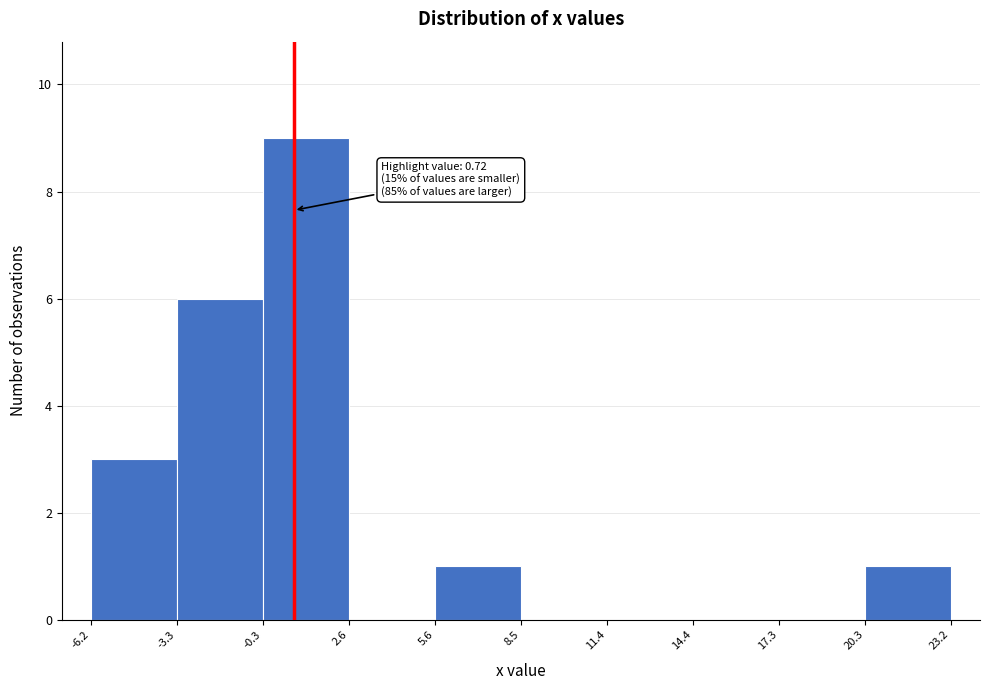

Over which range of the x-axis is the bar tallest?

-0.3 to 2.6